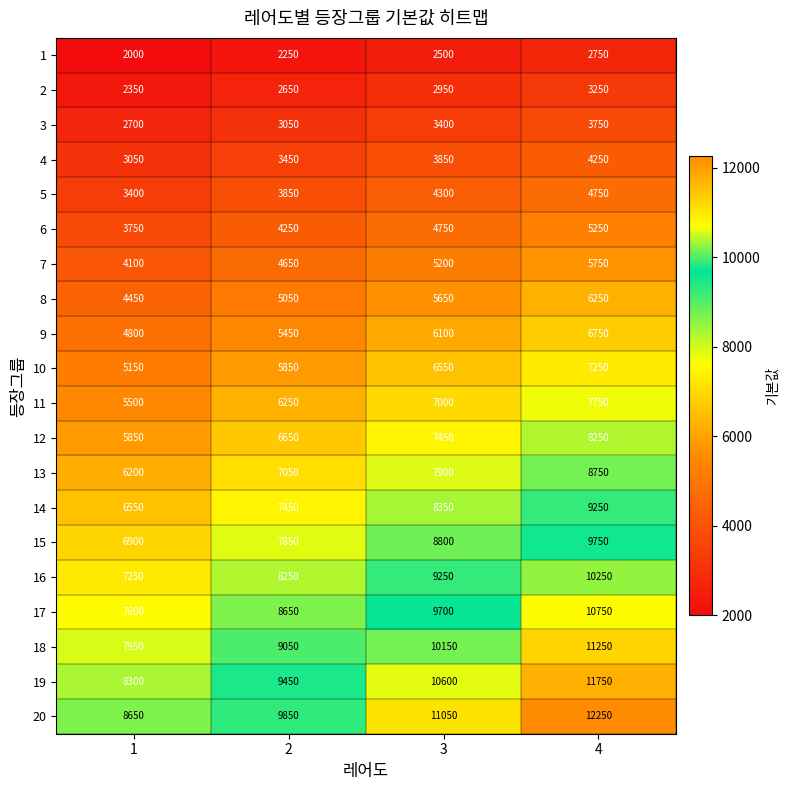

What is the highest value of the 8 series?

6250